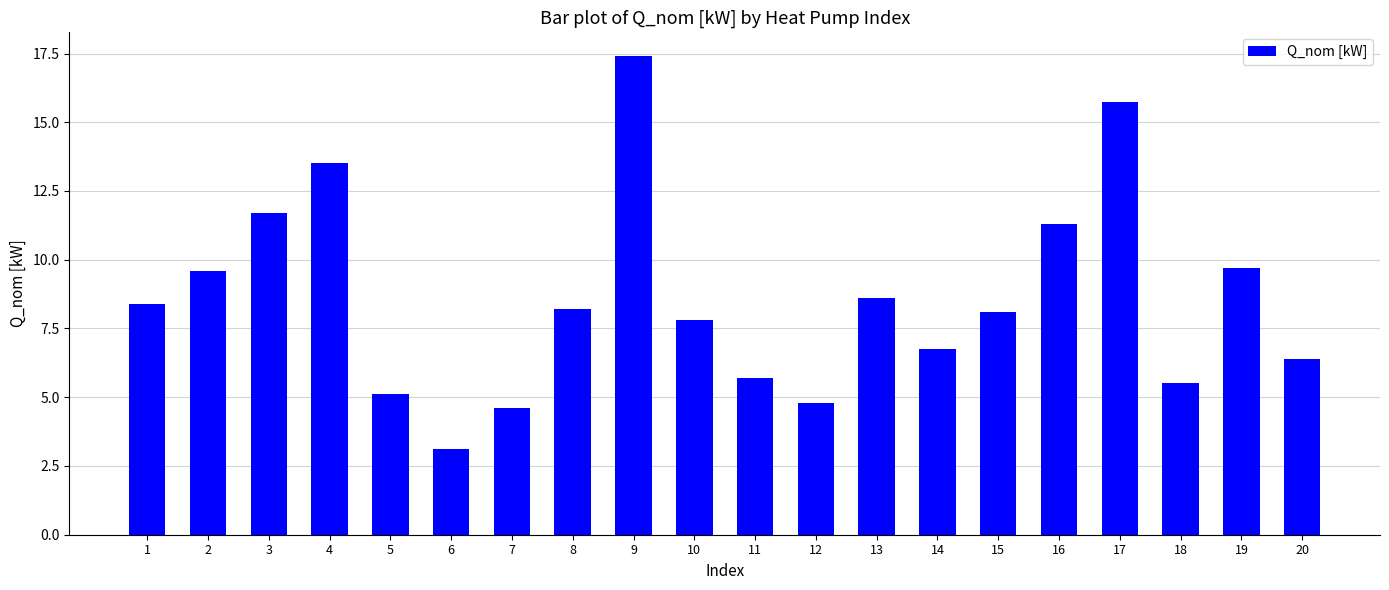

What is the change in value from 10 to 20?

-1.4